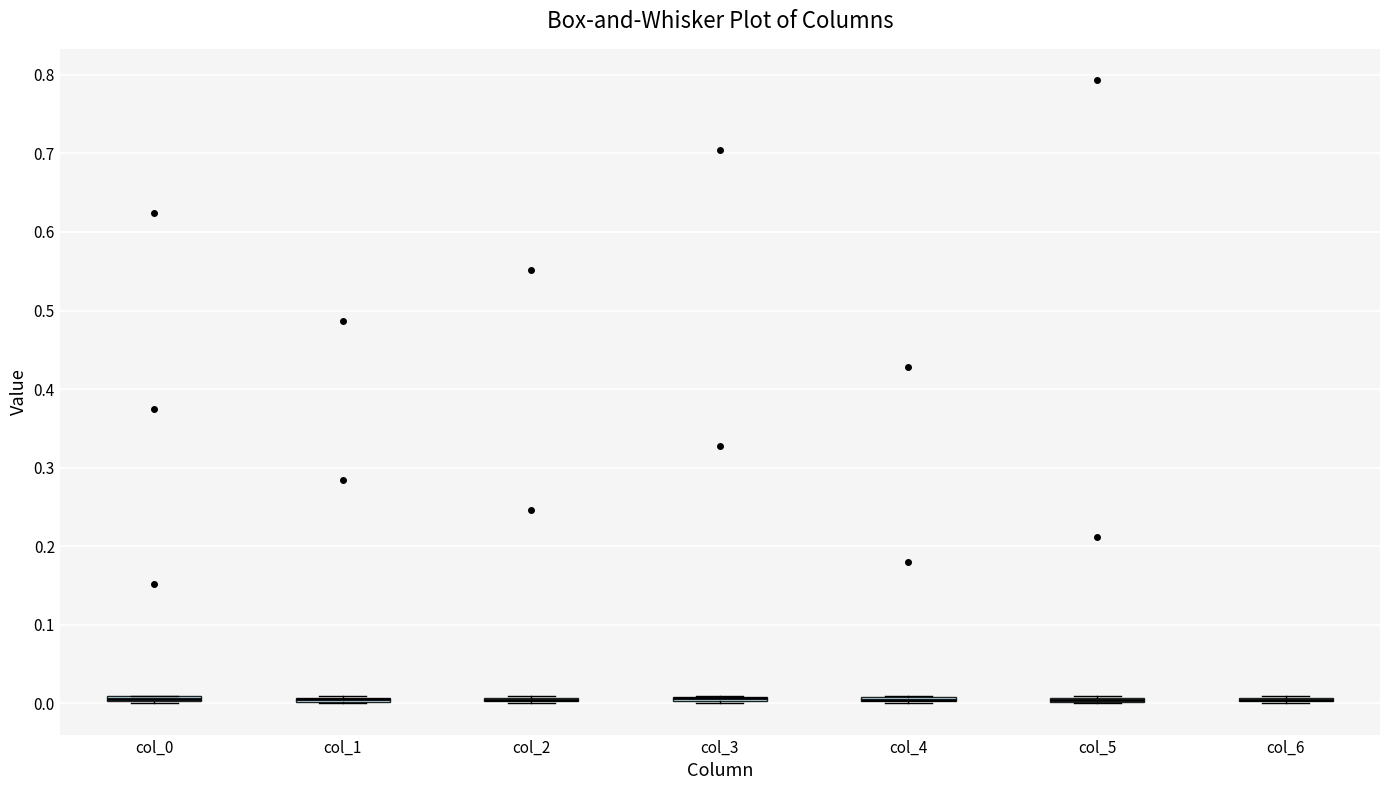

Where is the lower edge of the box for col_1 on the y-axis? The values are not printed on the chart, so give them approximately, as read against the axis.

0.00